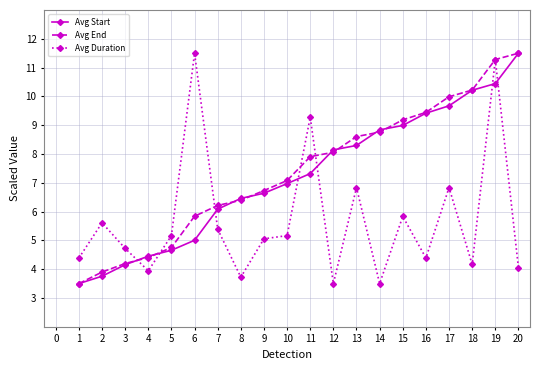

How many lines are shown in the chart?

3